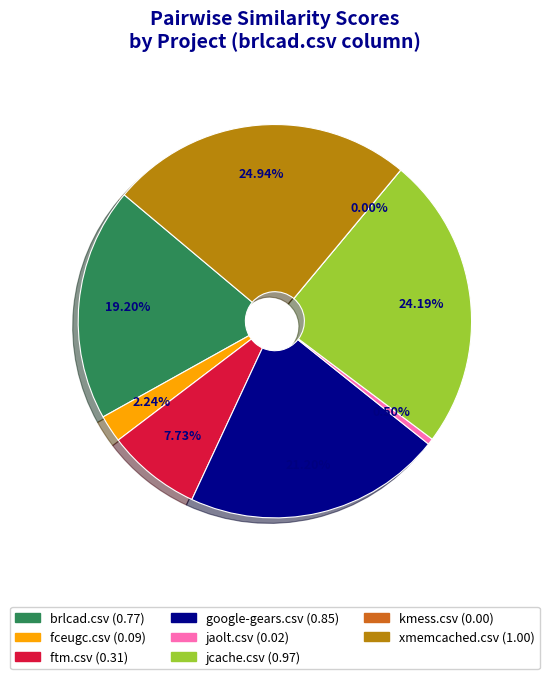

How many segments does this pie chart have?

8